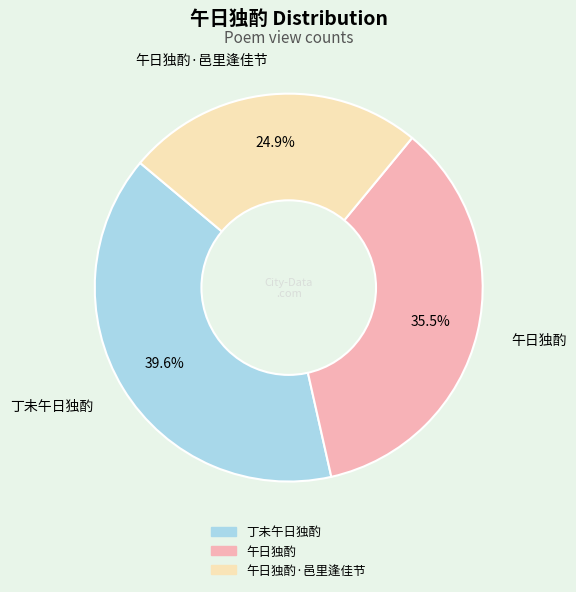

To the nearest percent, what percentage of the pie is 丁未午日独酌?

40%